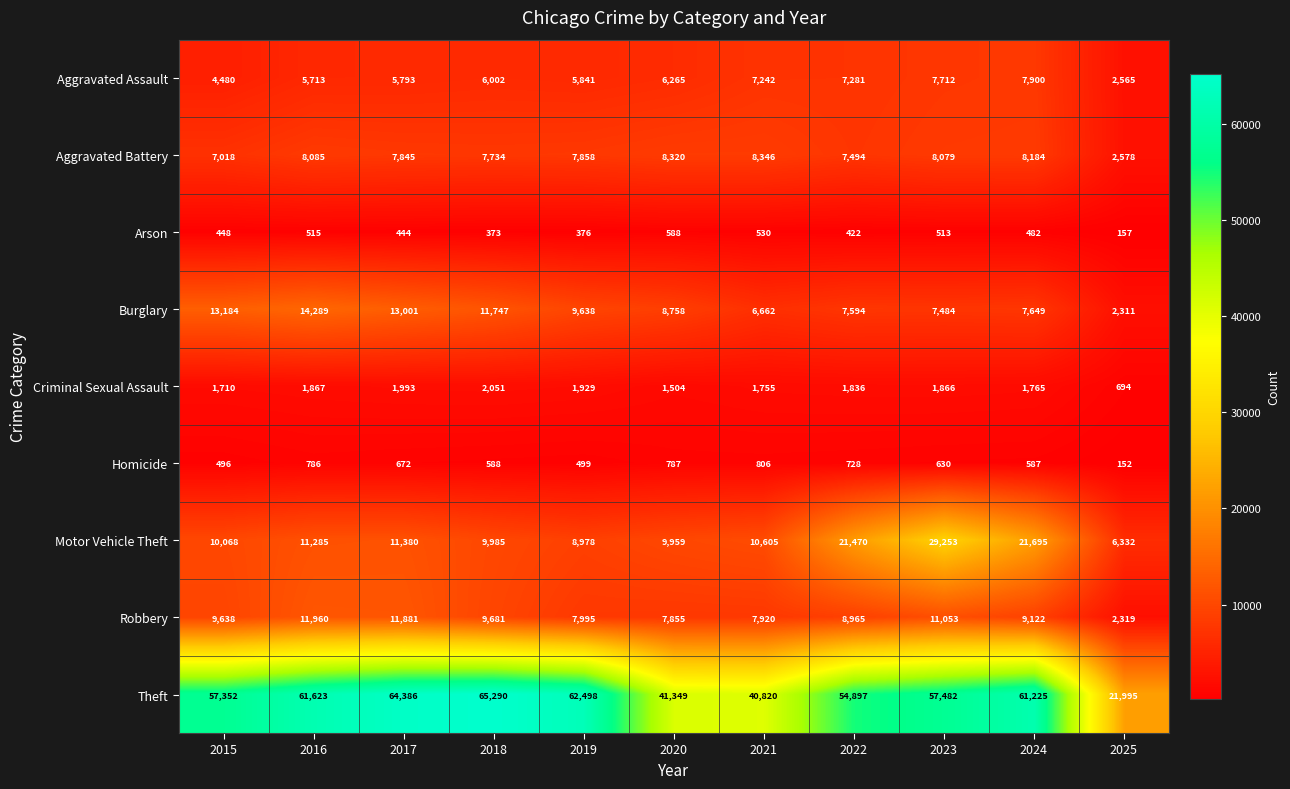

How many categories are shown in the chart?

11